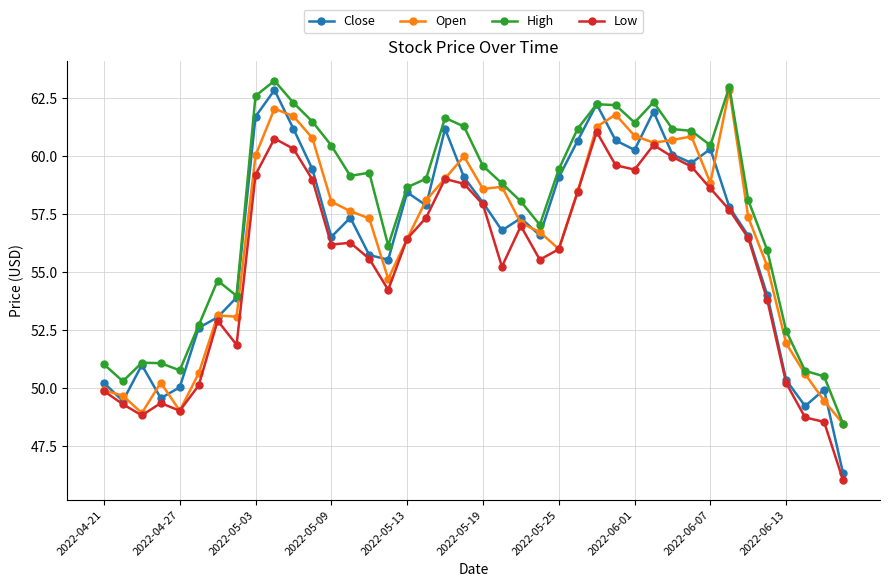

Which series has the largest total across all categories?

High